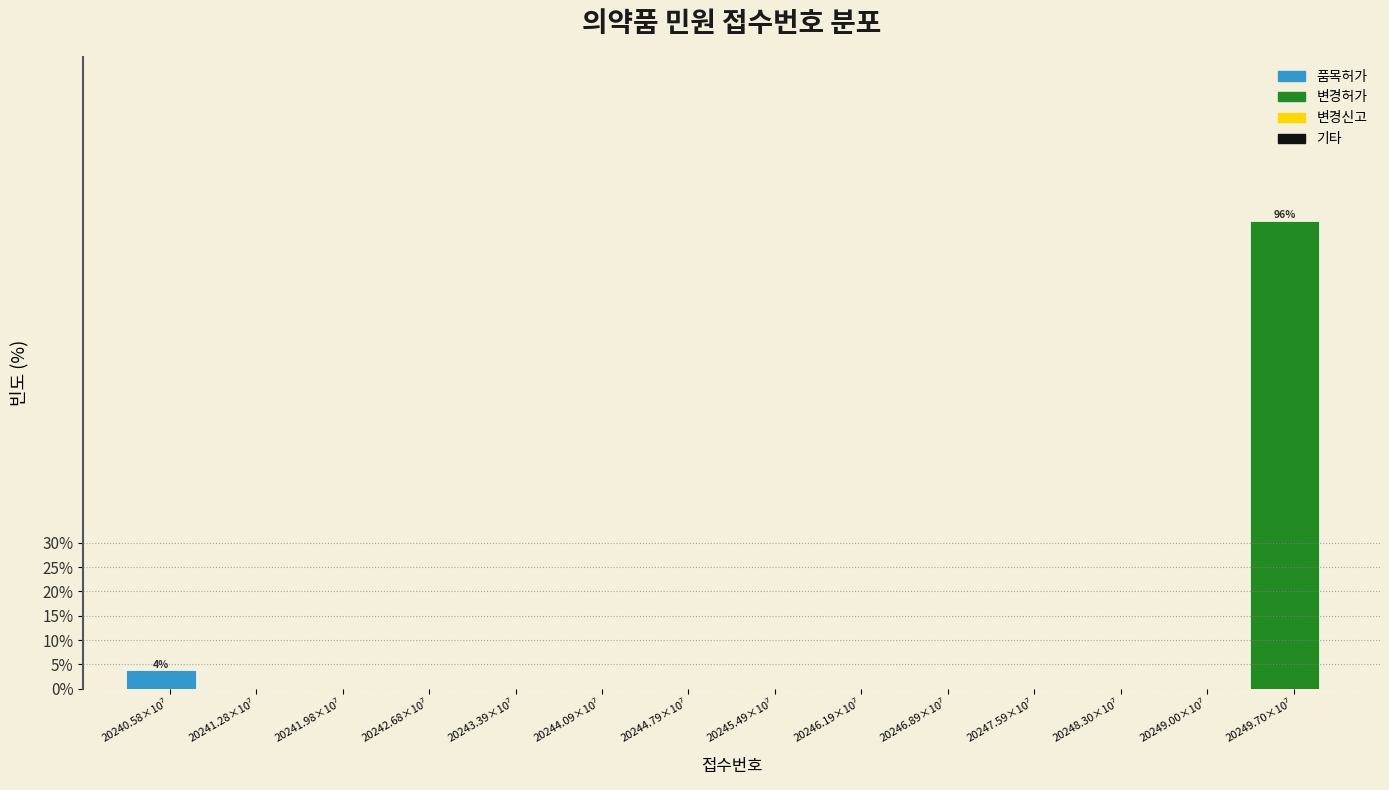

How many distinct data groups are displayed?

1